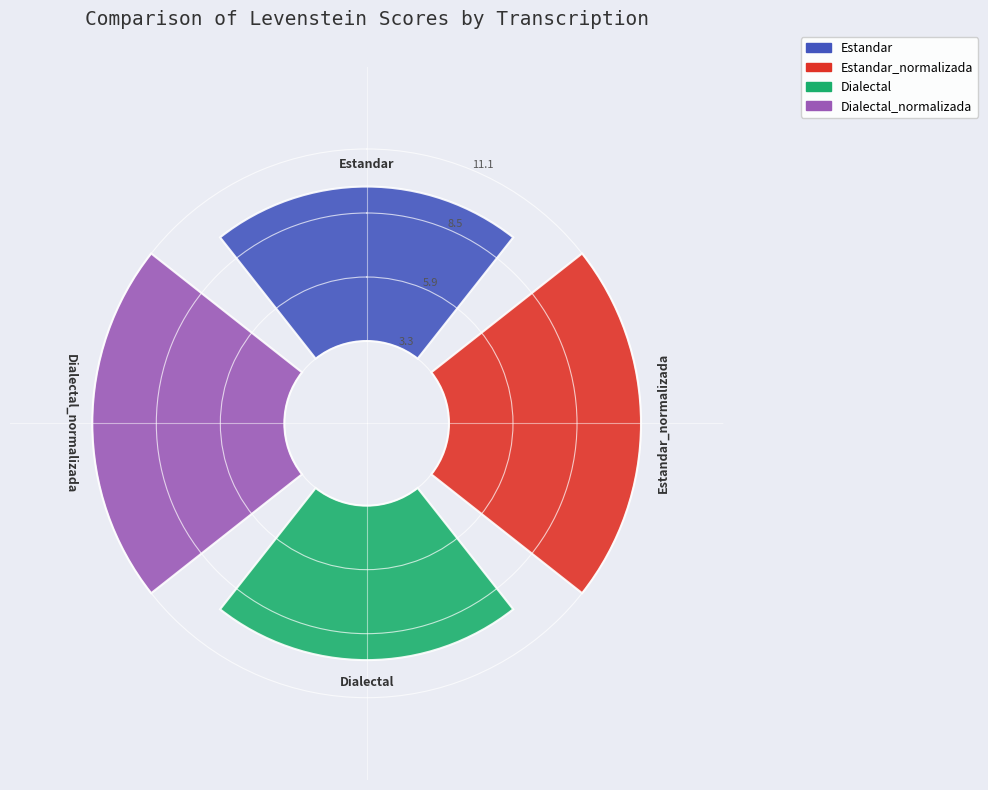

What percentage do Dialectal and Dialectal_normalizada together represent?

50.0%